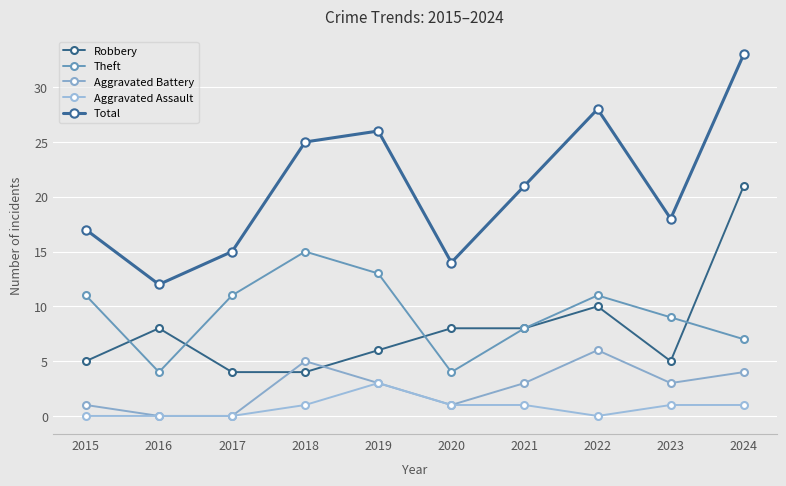

What is the total value across all series at 2016?

24